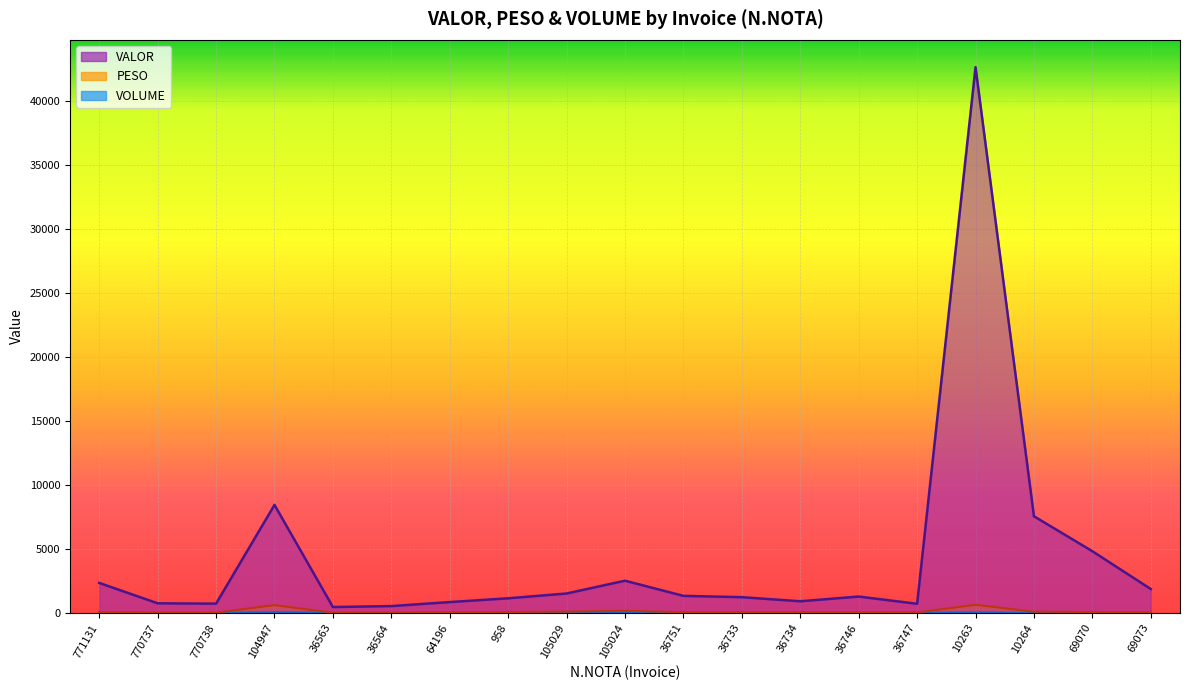

What is the total value across all series at 958?

1267.6